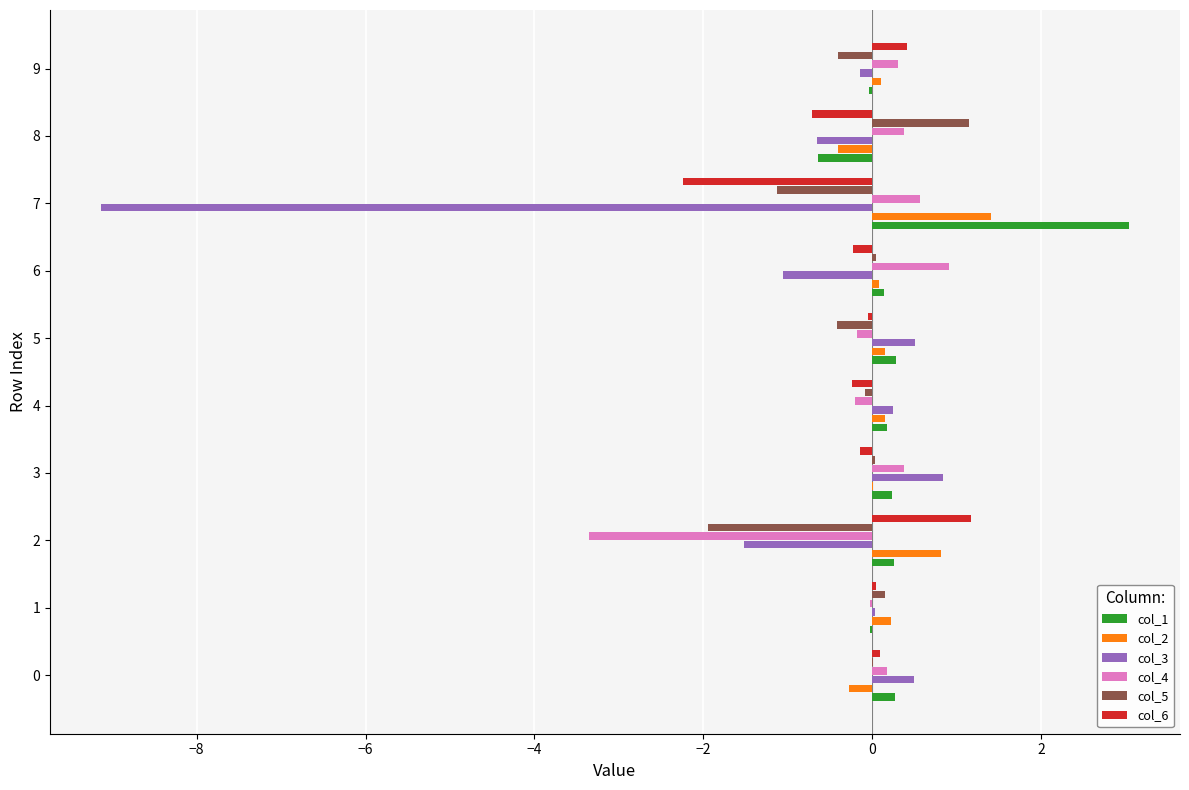

Which category has the highest value in the col_1 series?

7